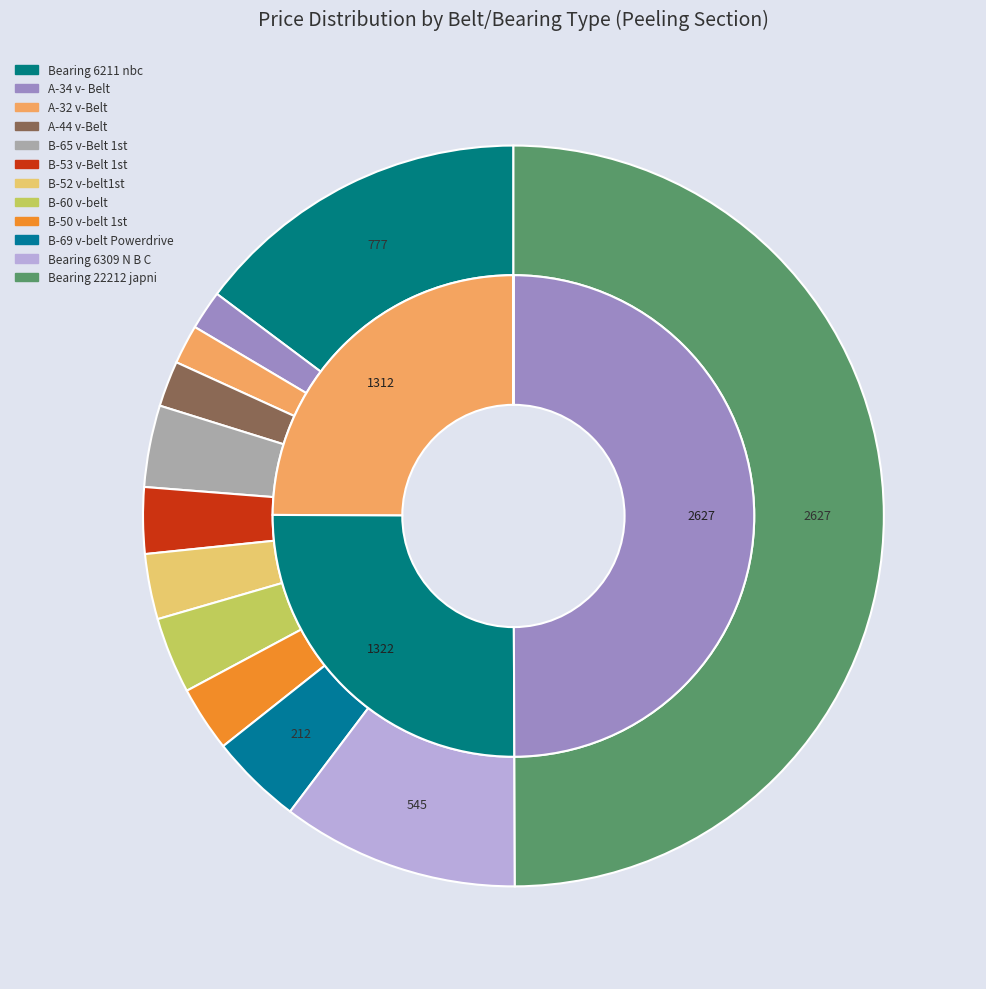

What percentage is NOT represented by A-44 v-Belt?

98.0%